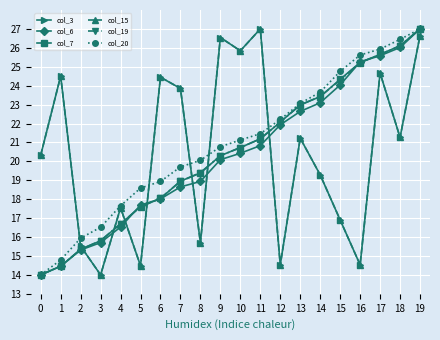

What is the sum of the col_6 values at 14 and 7?

41.7